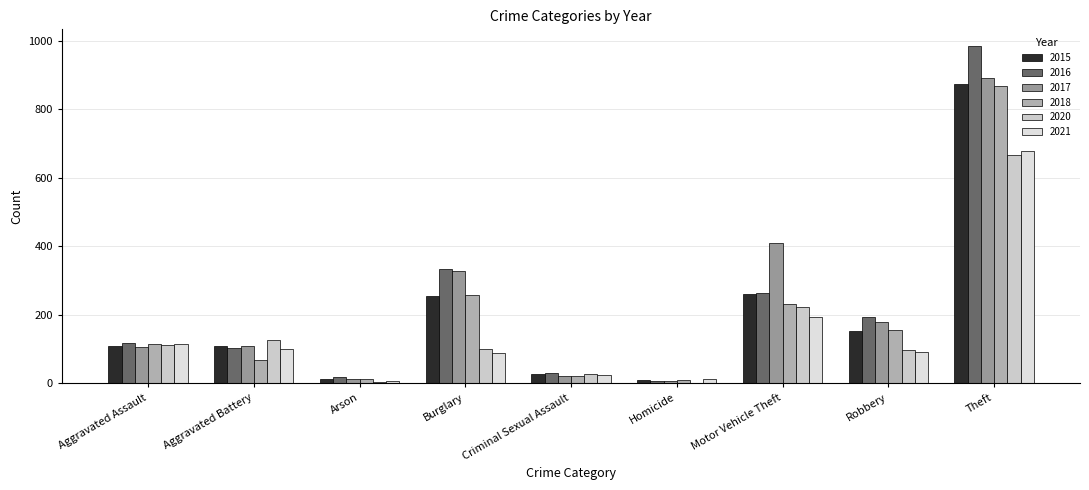

How many groups of bars are there?

9